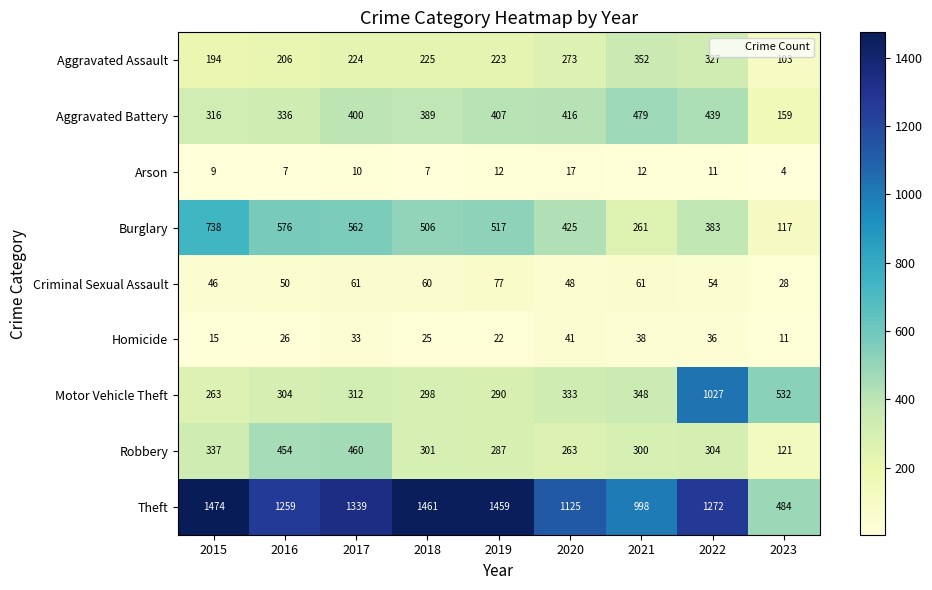

Which series has the widest spread of values?

Theft